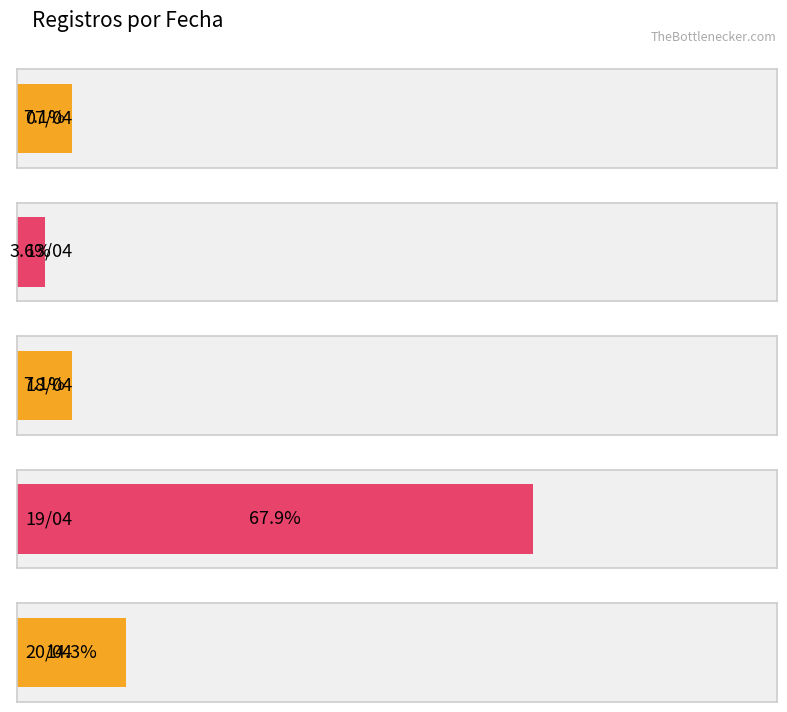

Which category has the lowest value across all series?

13/04